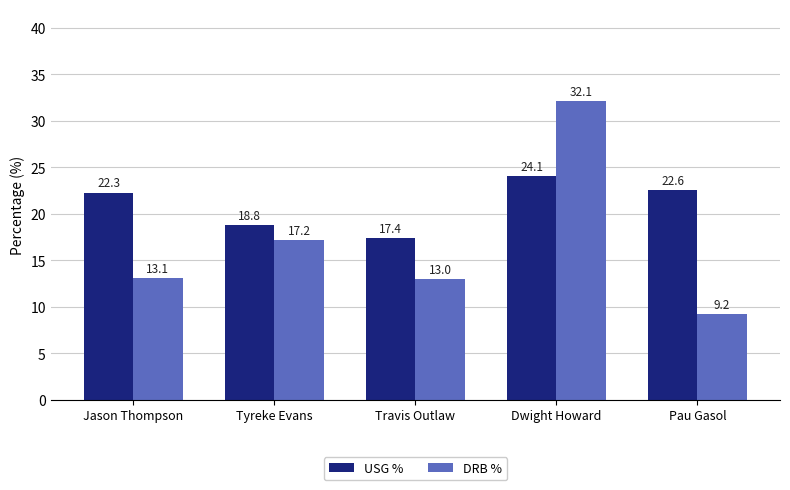

At which category is the sum across all series the highest?

Dwight Howard